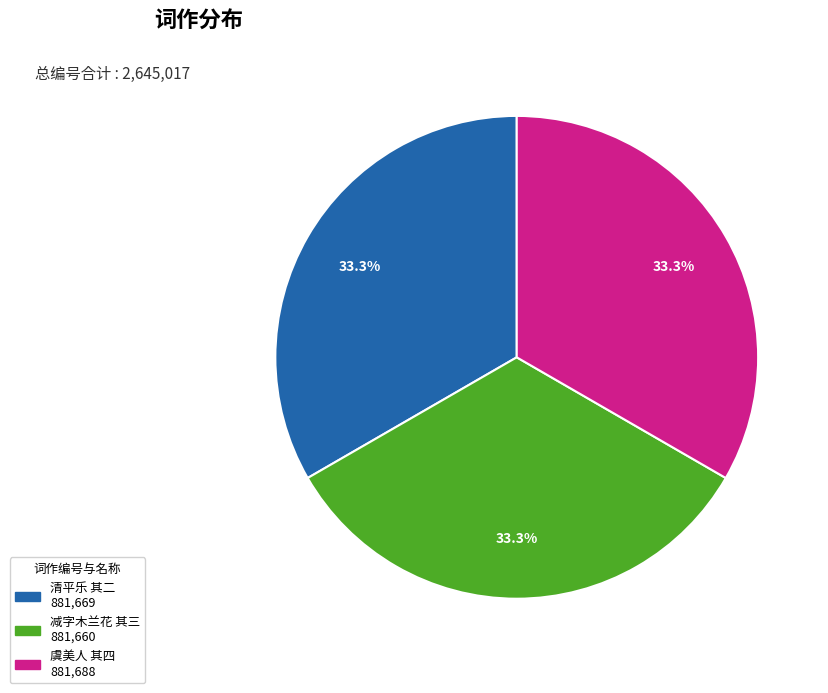

Is there a majority slice in this chart?

No